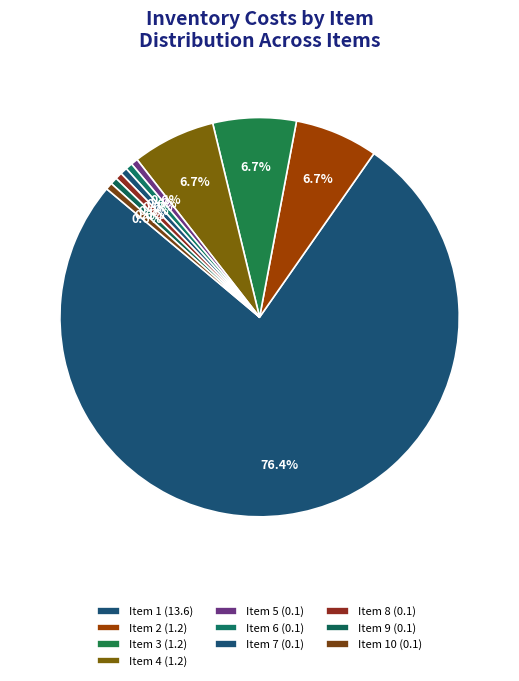

Which category has the biggest portion of the pie?

1